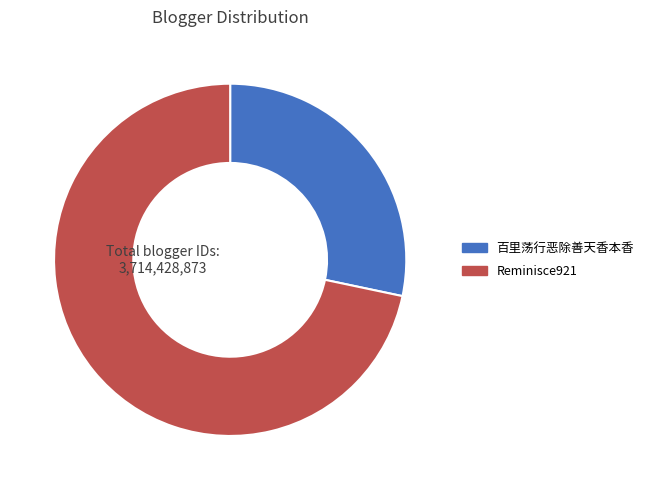

Which slice is the smallest?

百里荡行恶除善天香本香